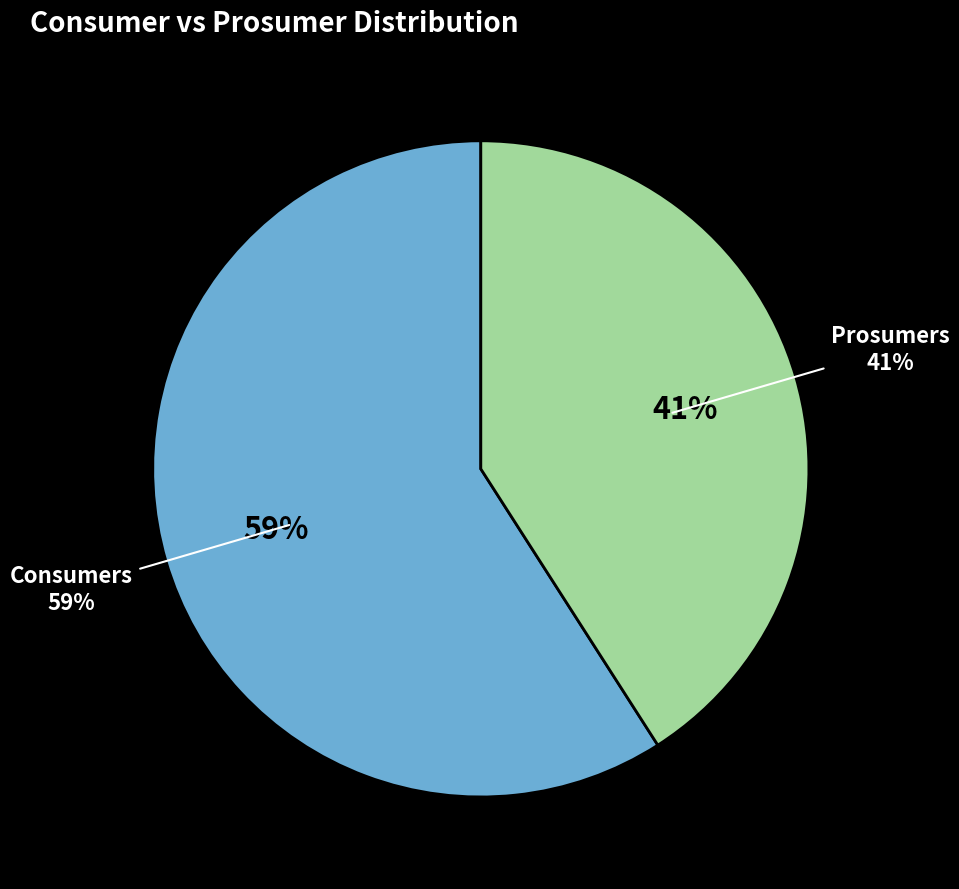

True or false: Prosumers accounts for 29% of the total.

False